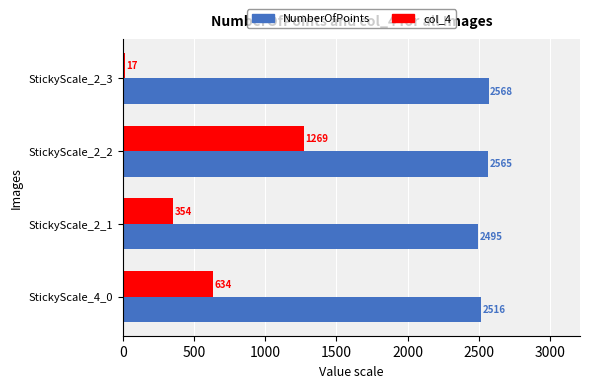

Which series has the widest spread of values?

col_4